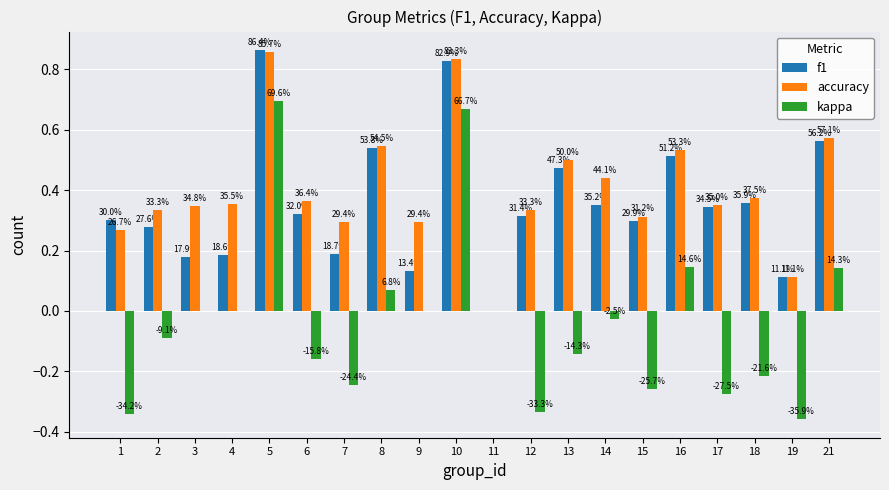

What are all the series names shown in the legend?

f1, accuracy, kappa